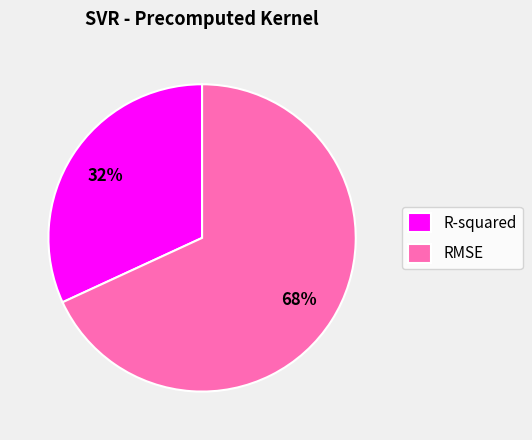

To the nearest percent, what is the difference between the largest and smallest slice percentages?

36%